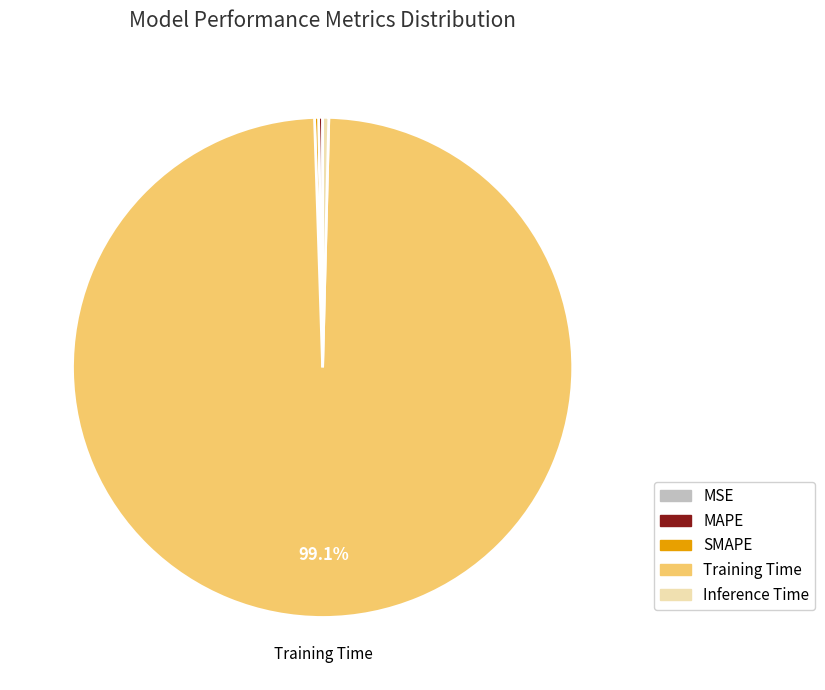

What is the largest slice in the pie chart?

Training Time